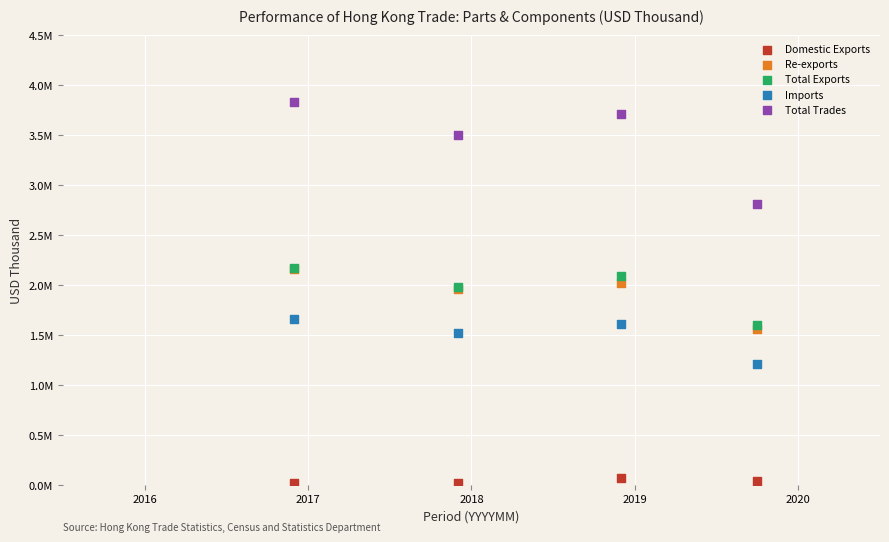

What are all the series names shown in the legend?

Domestic Exports, Re-exports, Total Exports, Imports, Total Trades